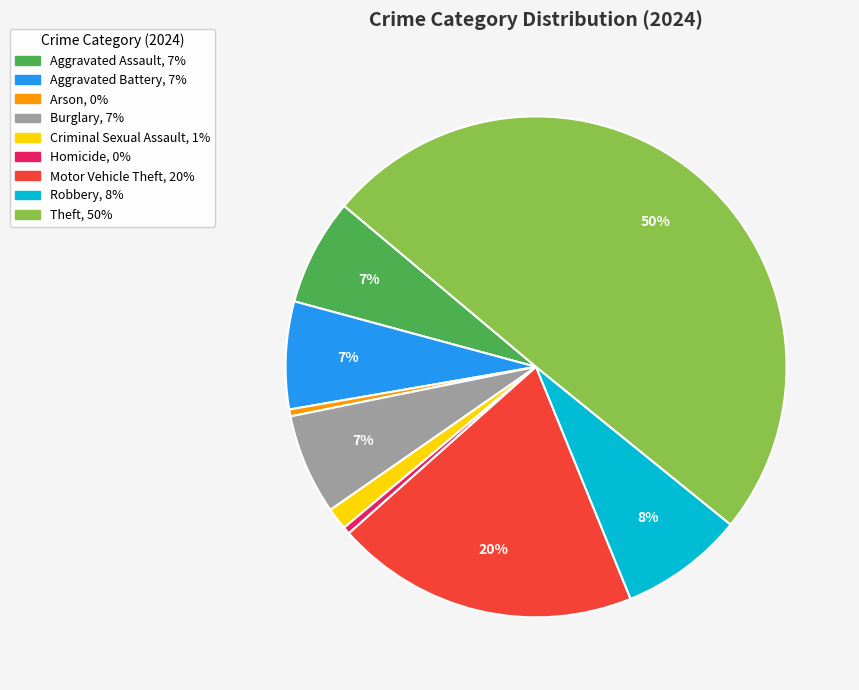

Approximately how many times larger is the value at Burglary compared to Arson?

14.7